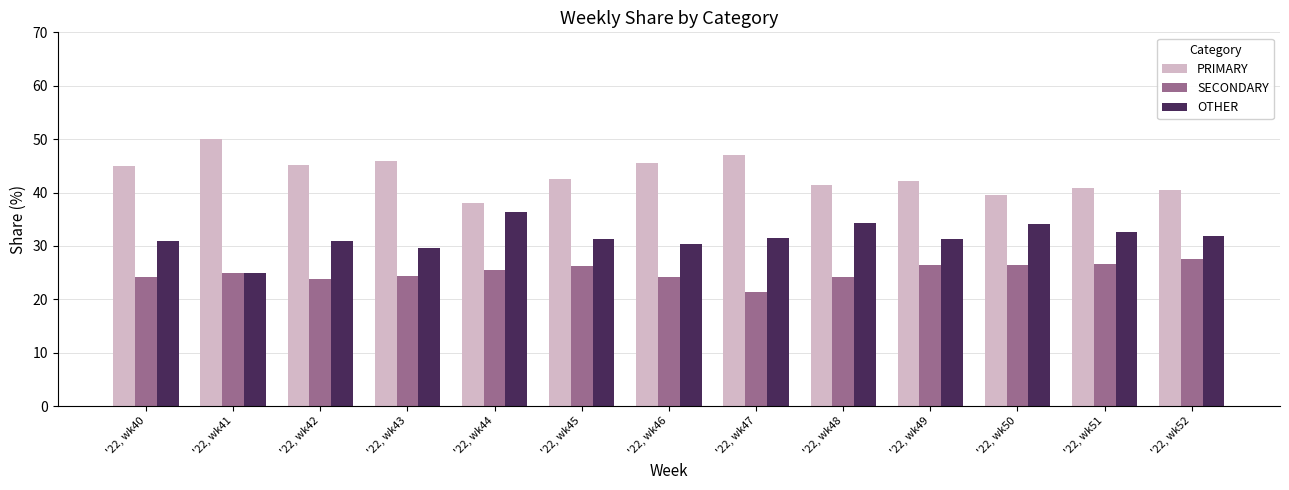

Which label corresponds to the largest value in the chart?

'22, wk41